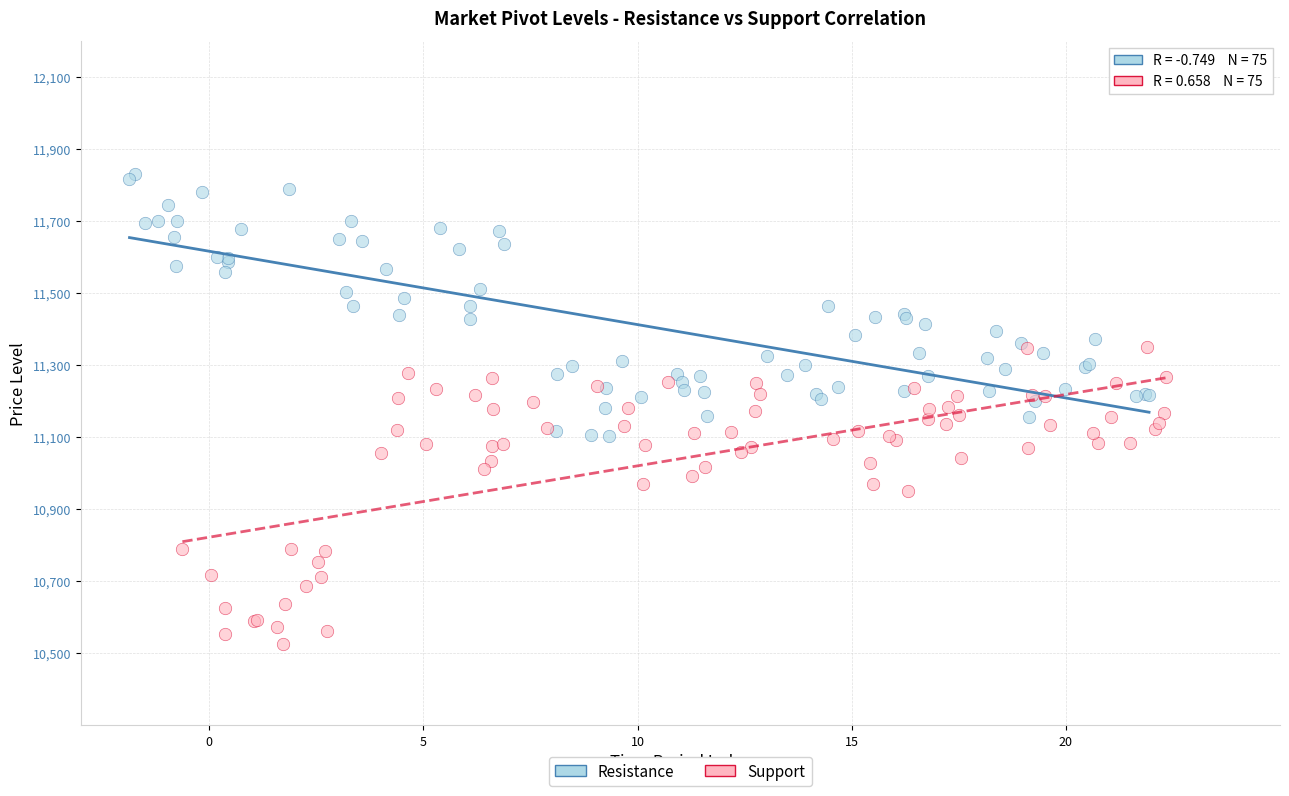

Which series reaches the maximum Y coordinate?

Resistance